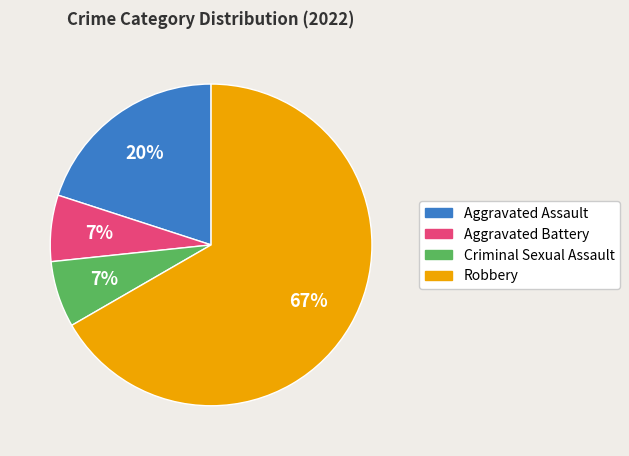

How many segments does this pie chart have?

4